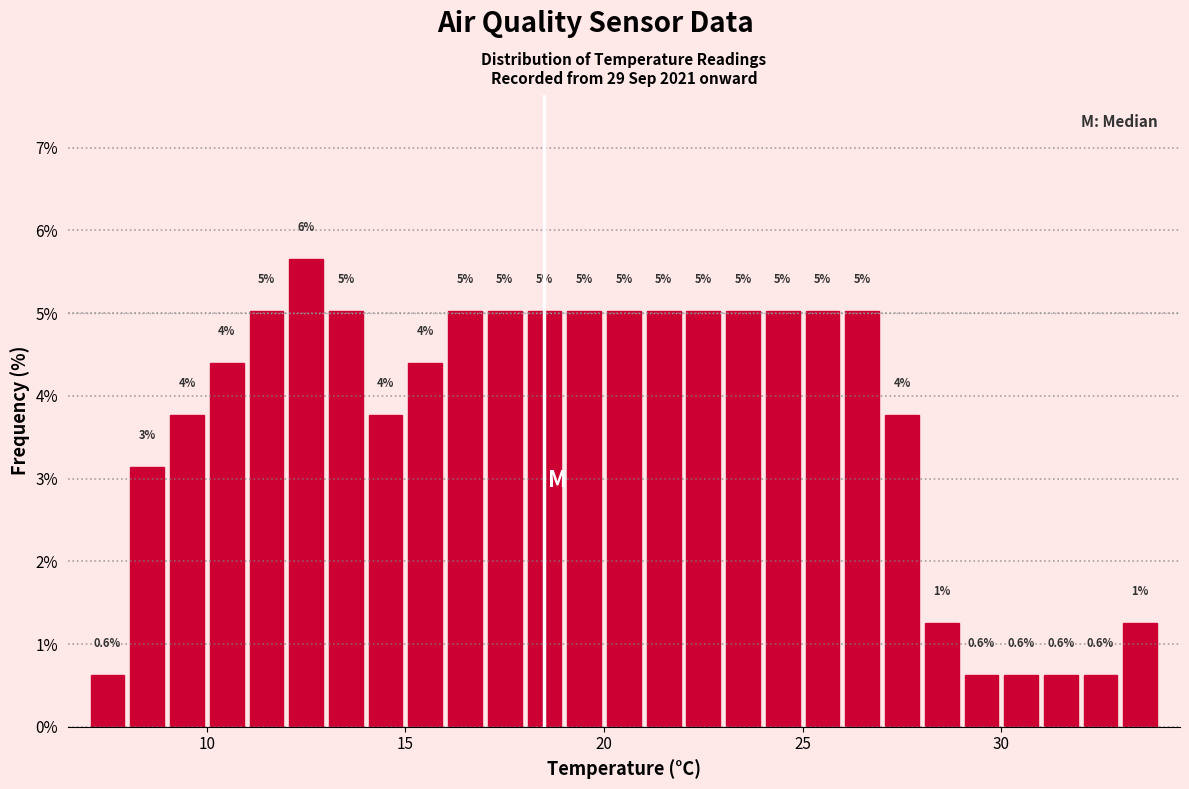

Around what value on the x-axis is the tallest bar? Give the approximate position of its centre, as read against the axis.

12.5